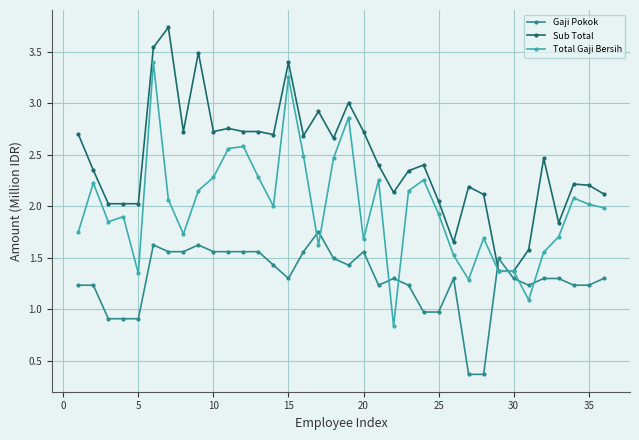

What is the minimum value for Gaji Pokok?

0.4